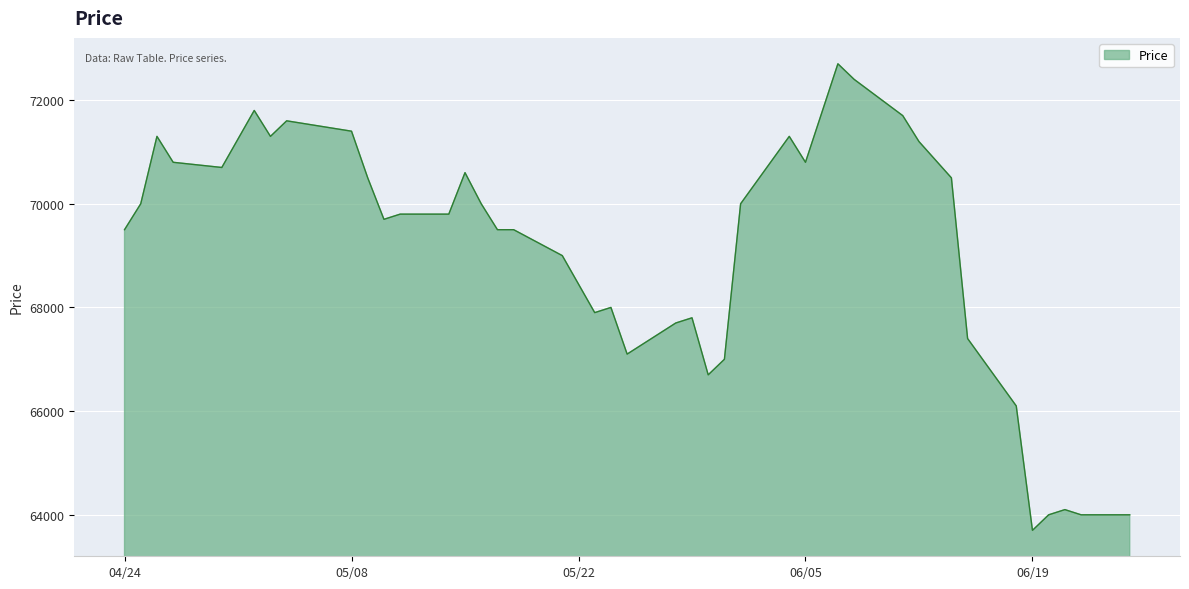

What is the difference between the maximum and minimum values?

9000